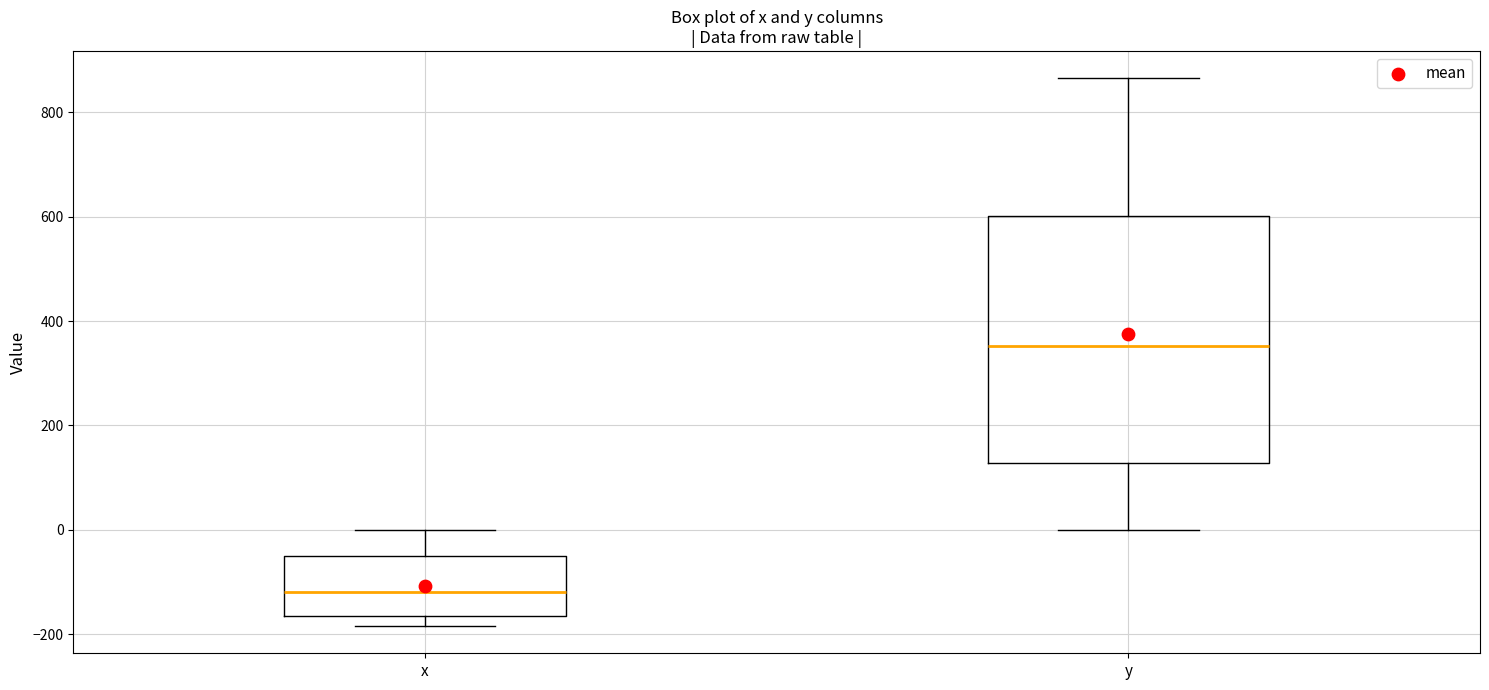

Where is the lower edge of the box for x on the y-axis? The values are not printed on the chart, so give them approximately, as read against the axis.

-160